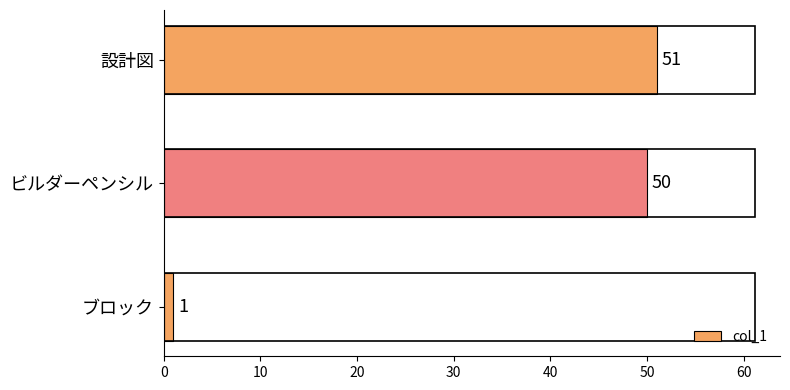

Where is the data nearest to the value 26?

ビルダーペンシル